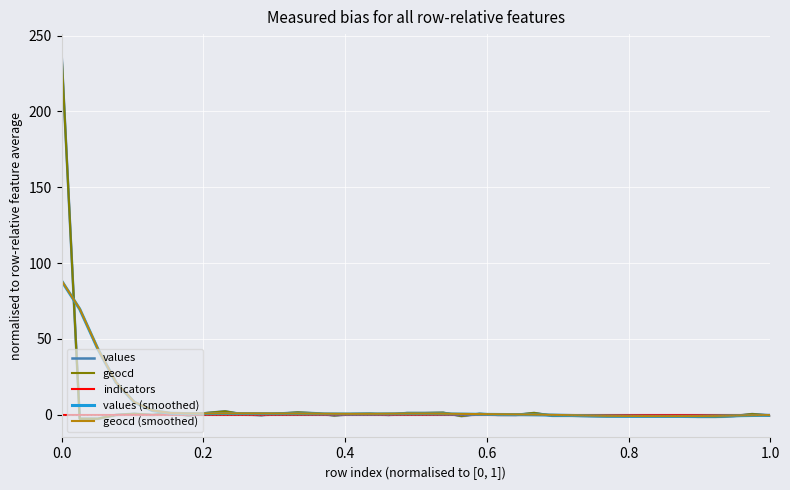

Which series has the largest range (max minus min)?

geocd